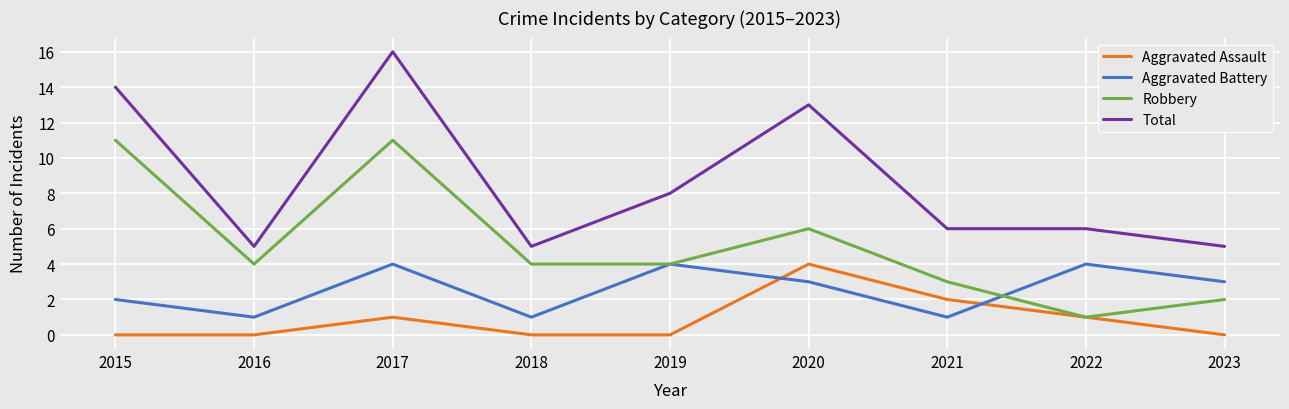

What is the total value across all series at 2018?

10